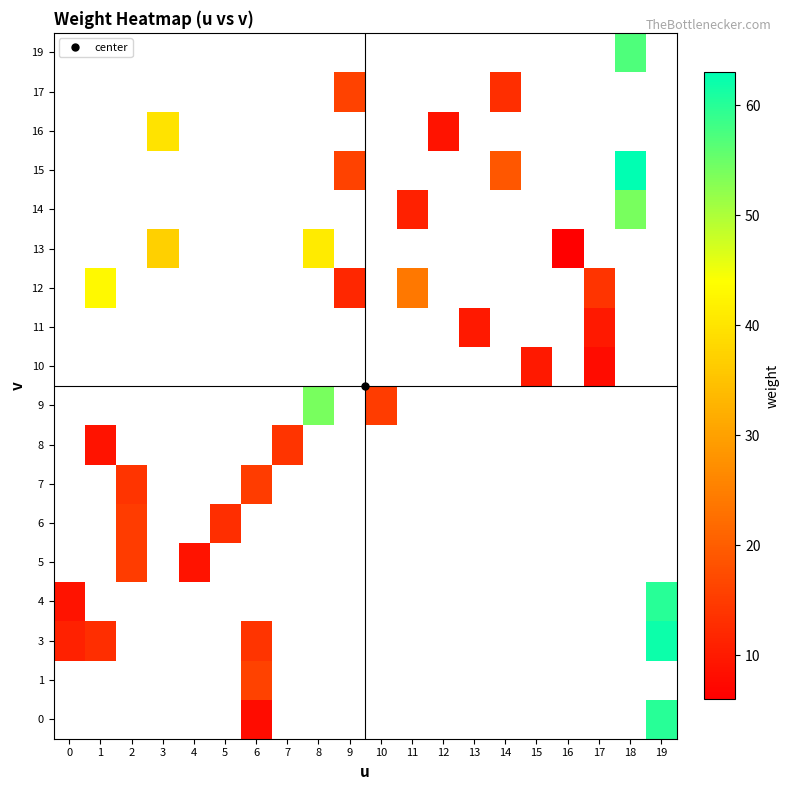

Count the number of categories in the chart.

20